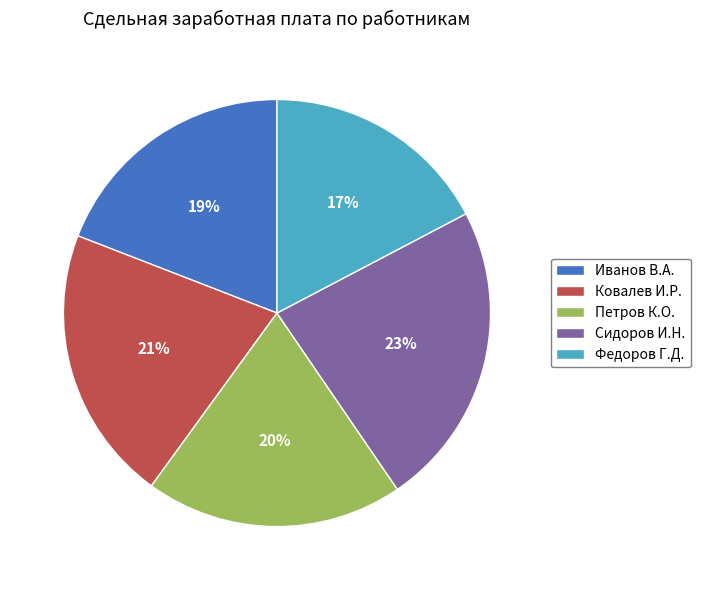

True or false: Петров К.О. accounts for 20% of the total.

True